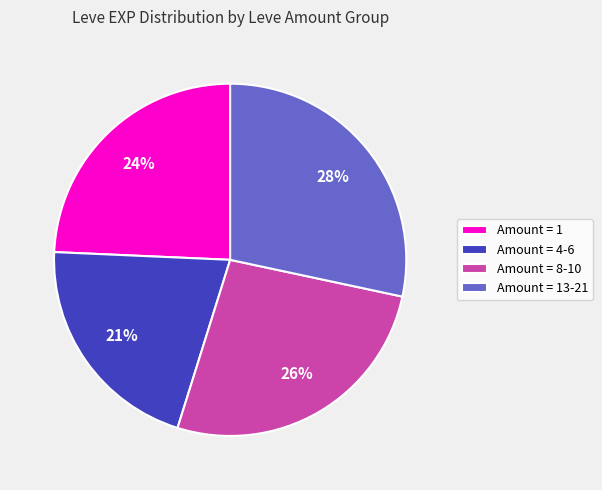

Is there any slice that represents more than half of the pie?

No